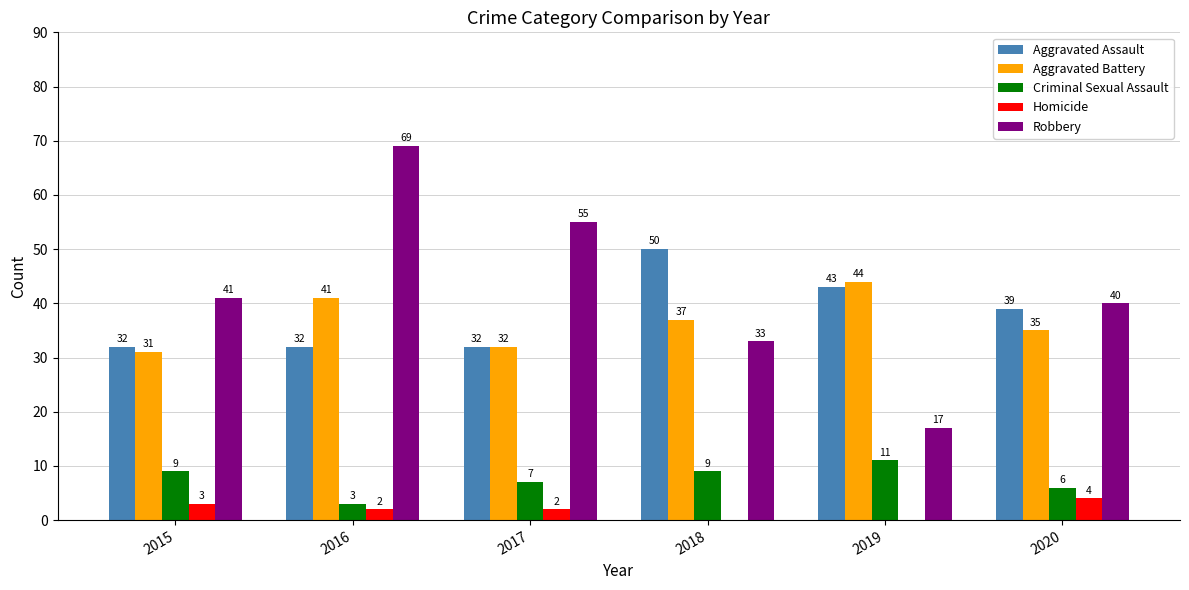

True or false: Criminal Sexual Assault has a value of 9 at 2018.

True